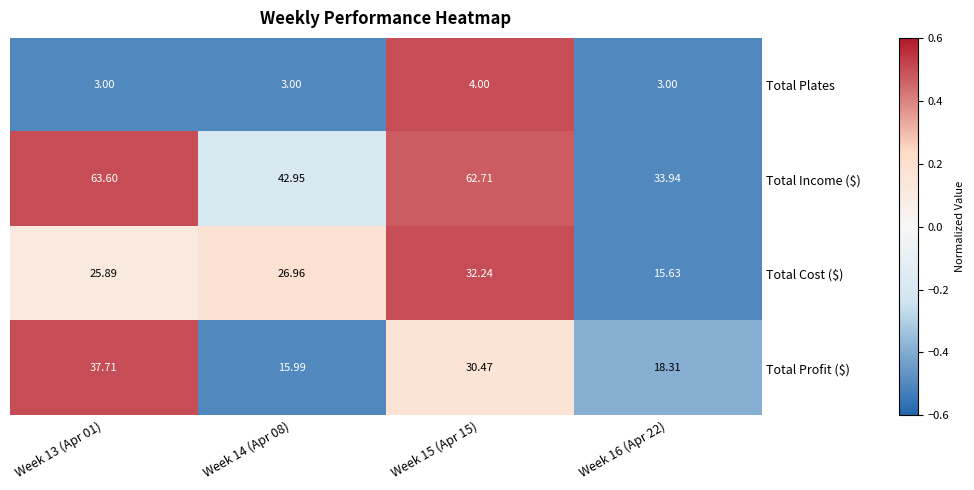

How many data points does each series have?

4